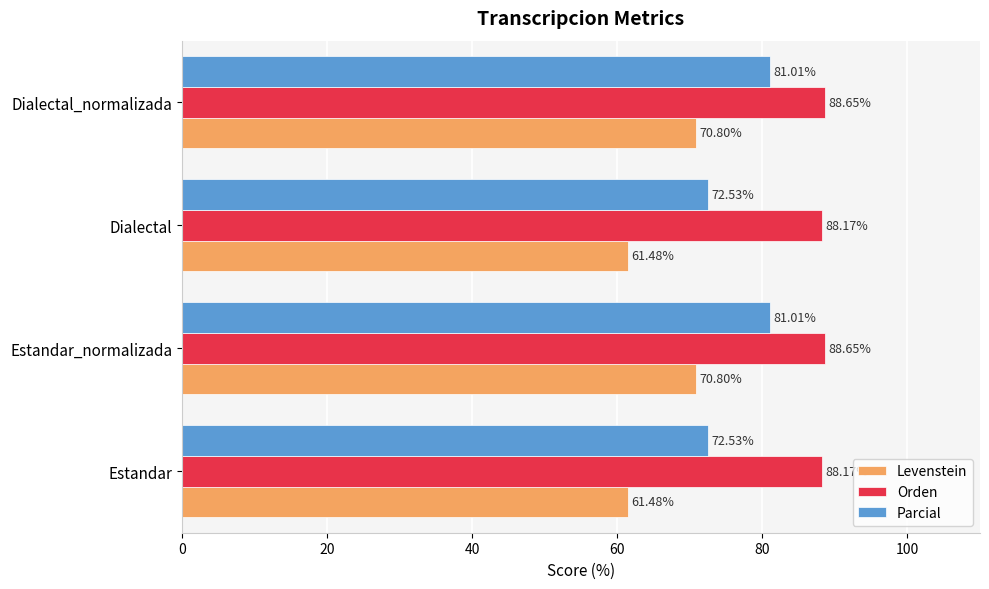

What is the sum of all Parcial values?

307.1